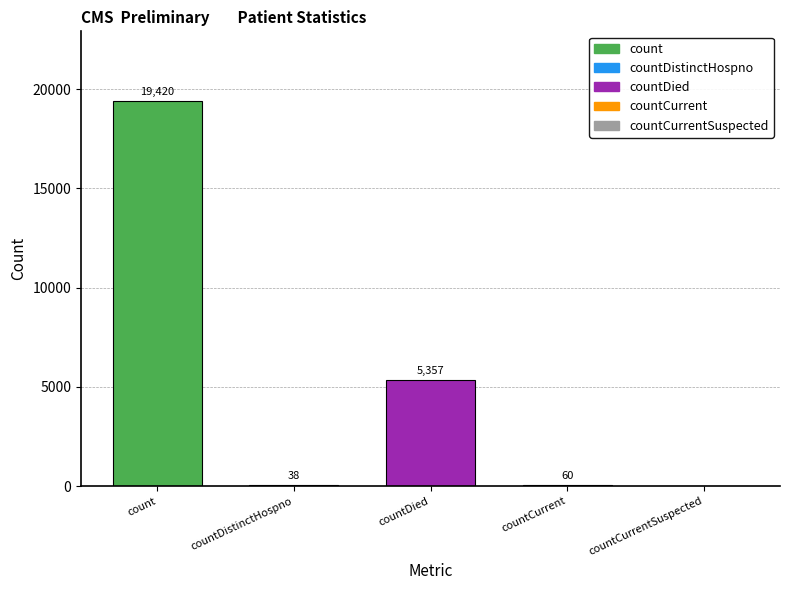

Between count and countCurrentSuspected, which is larger?

count